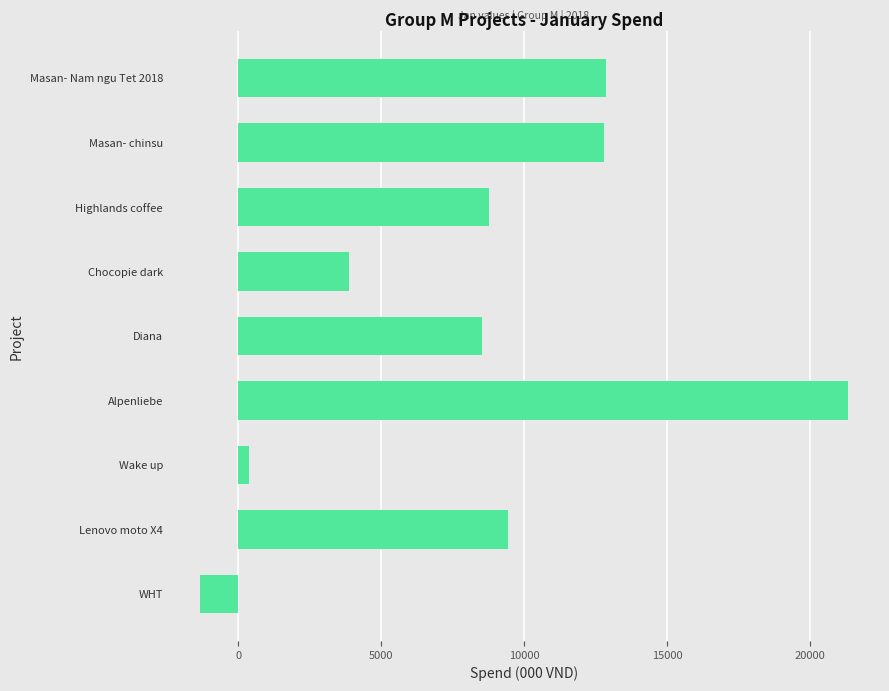

Count the number of categories in the chart.

9